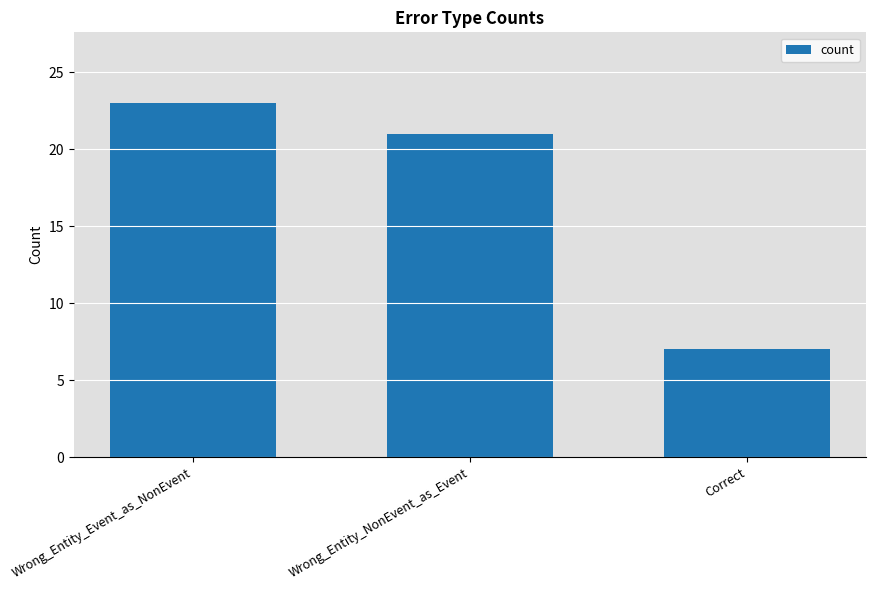

Is it true that the value at Wrong_Entity_NonEvent_as_Event is 21?

True